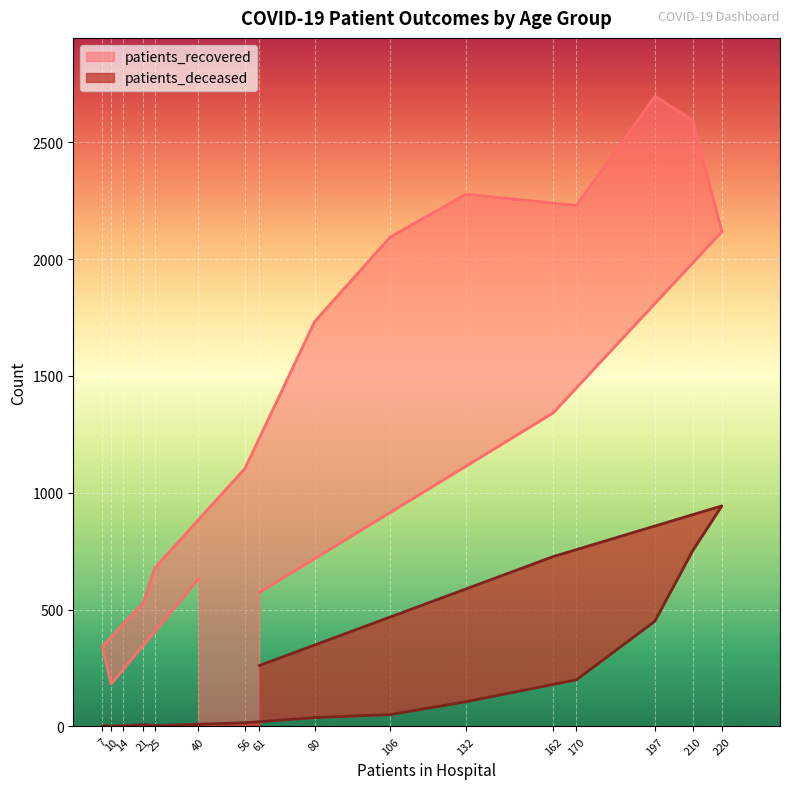

Is it true that patients_recovered equals 574 at 61?

True